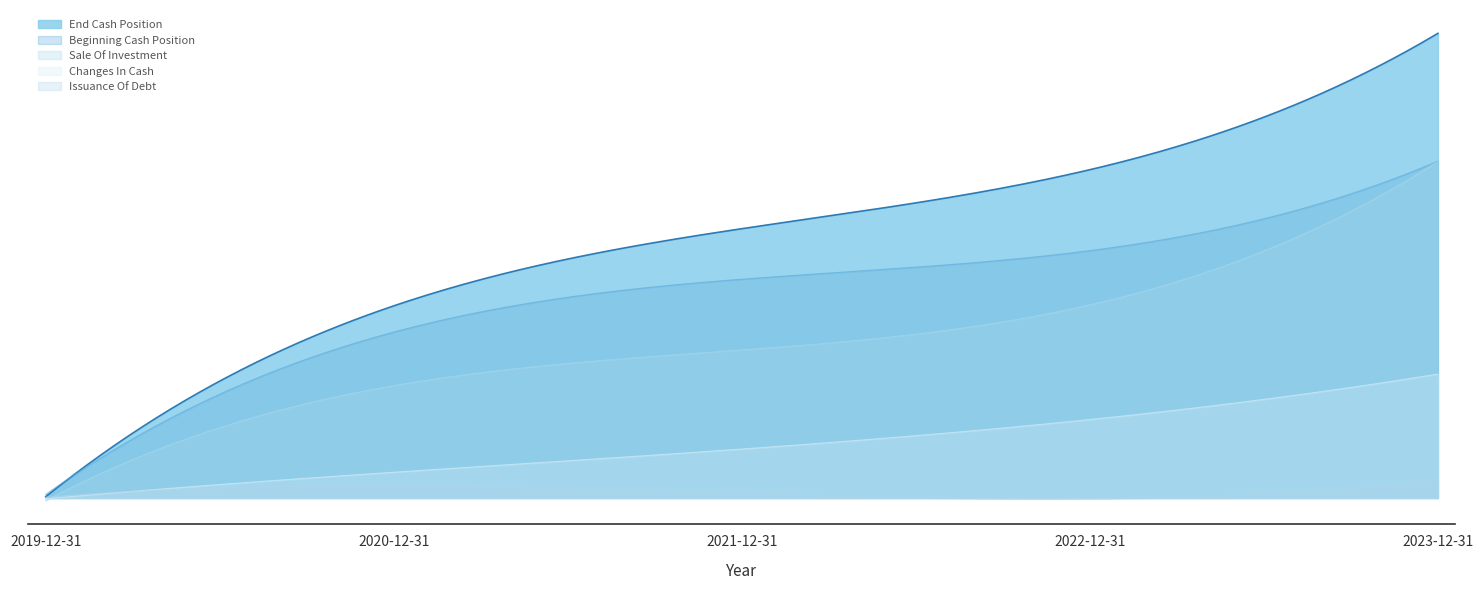

Does the chart display data point markers on the line(s)?

No